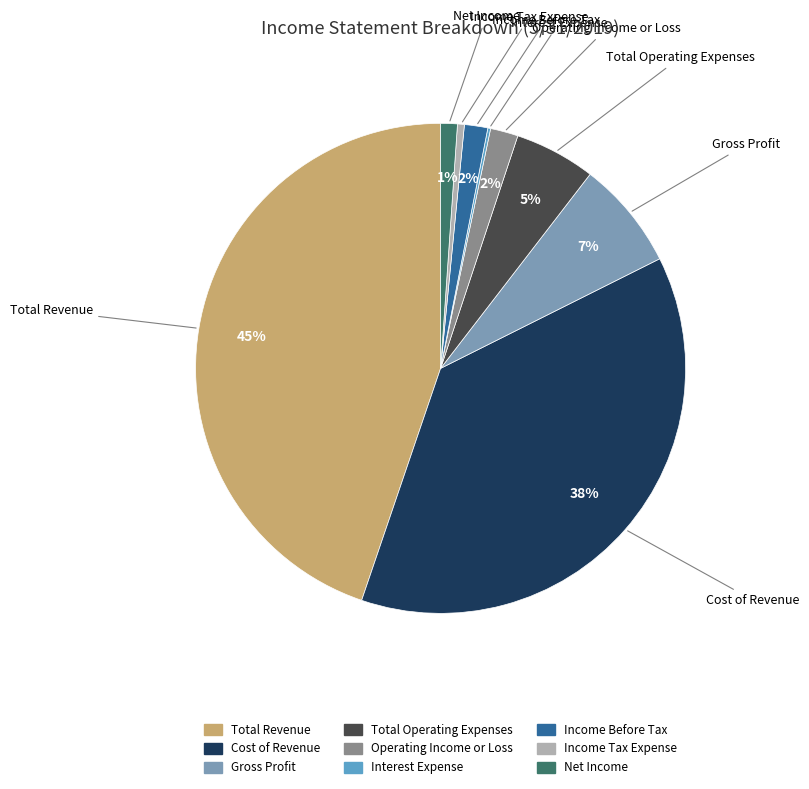

To the nearest percent, what percentage of the pie is Total Operating Expenses?

5%